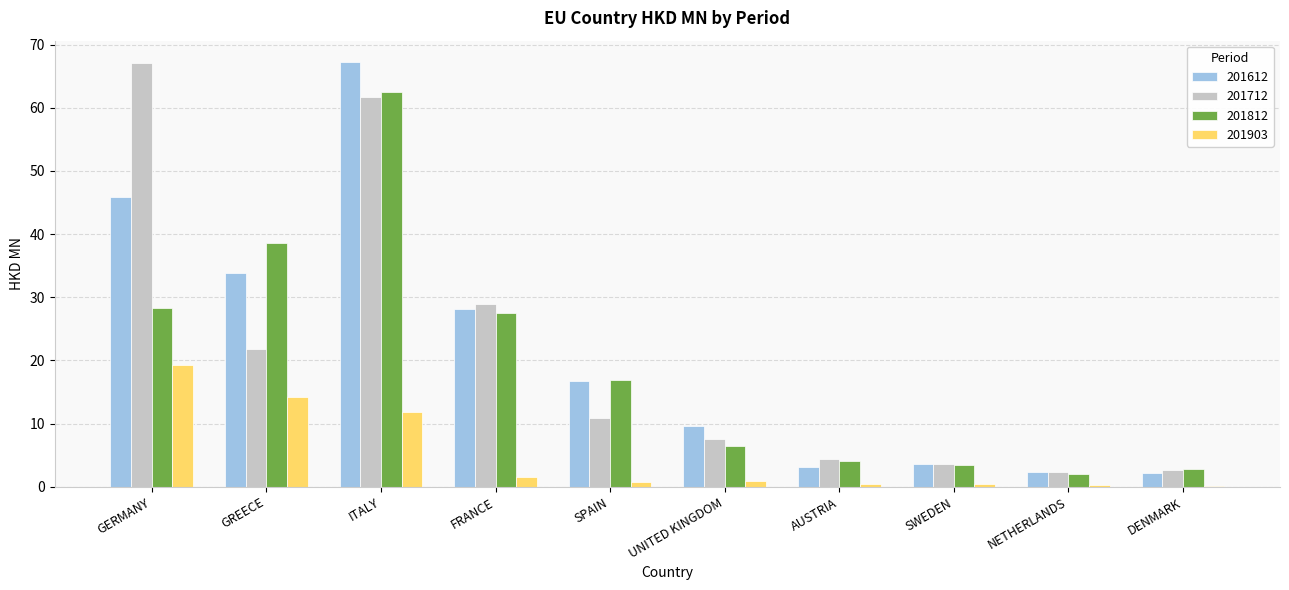

What is the total value across all series at GREECE?

108.4